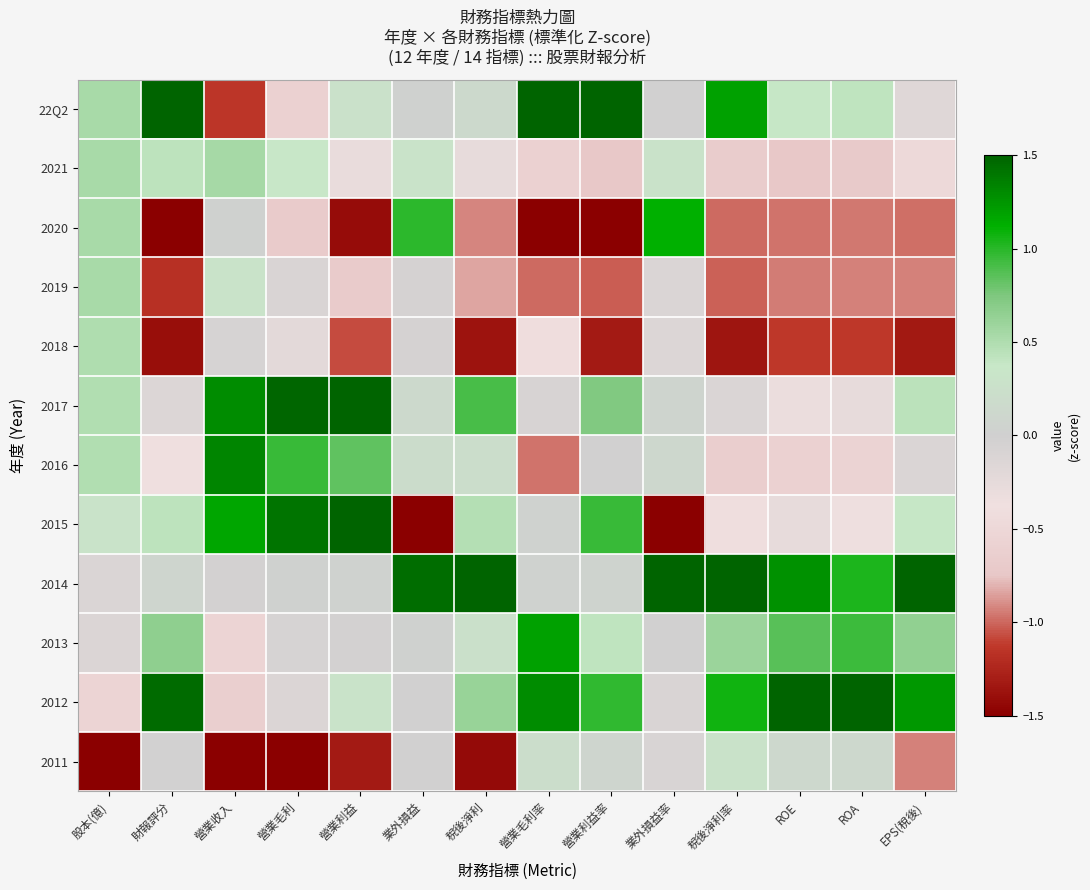

Which series has the largest total across all categories?

2014